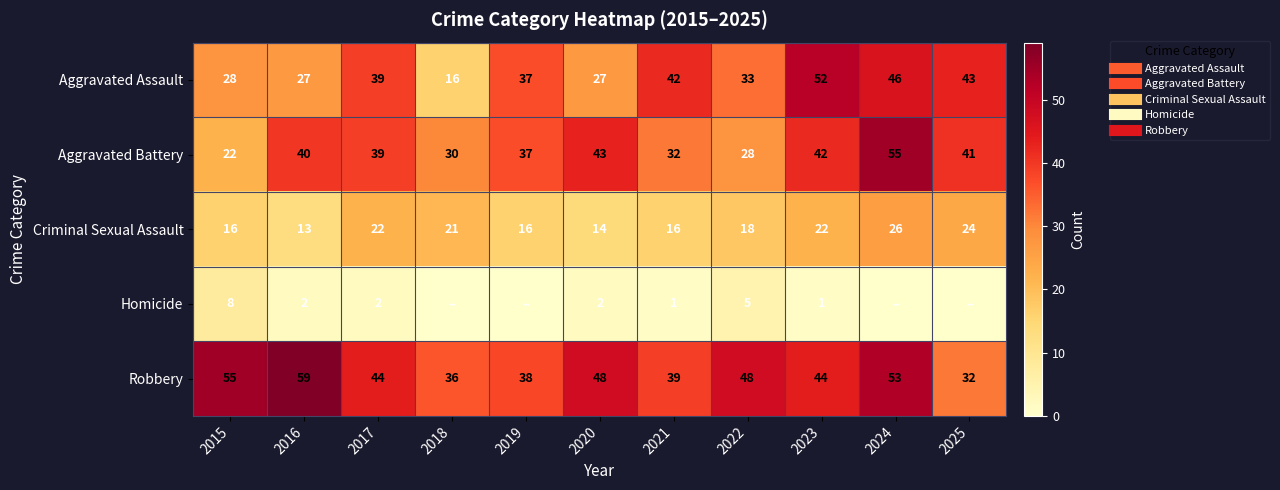

Is the value of Homicide at 2017 greater than the value of Aggravated Assault at 2025?

No